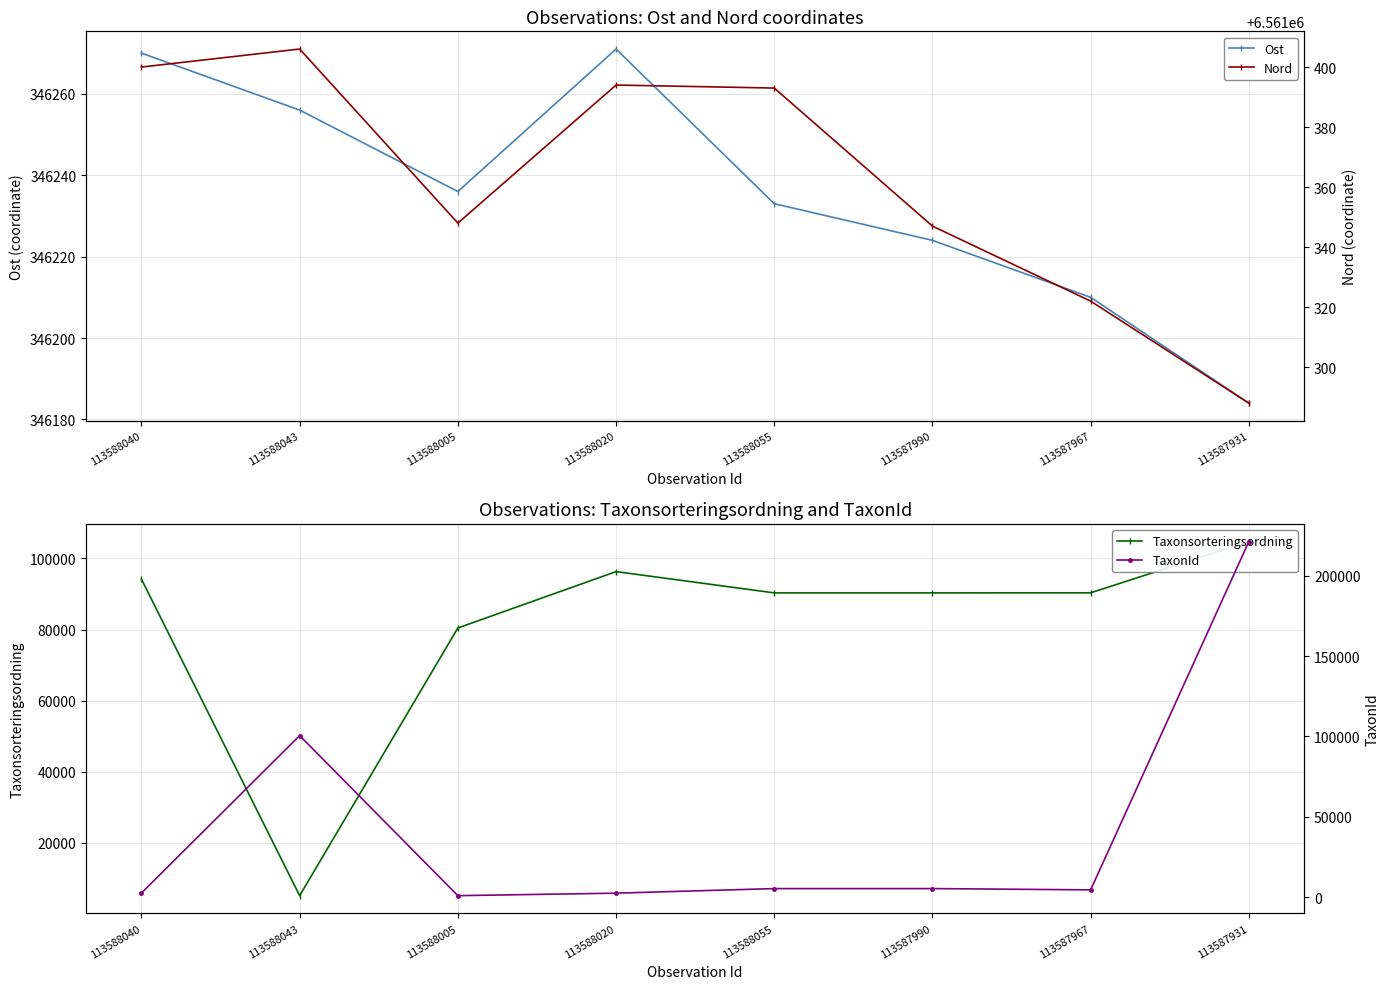

Between 113587990 and 113587967, which series saw the biggest shift?

TaxonId